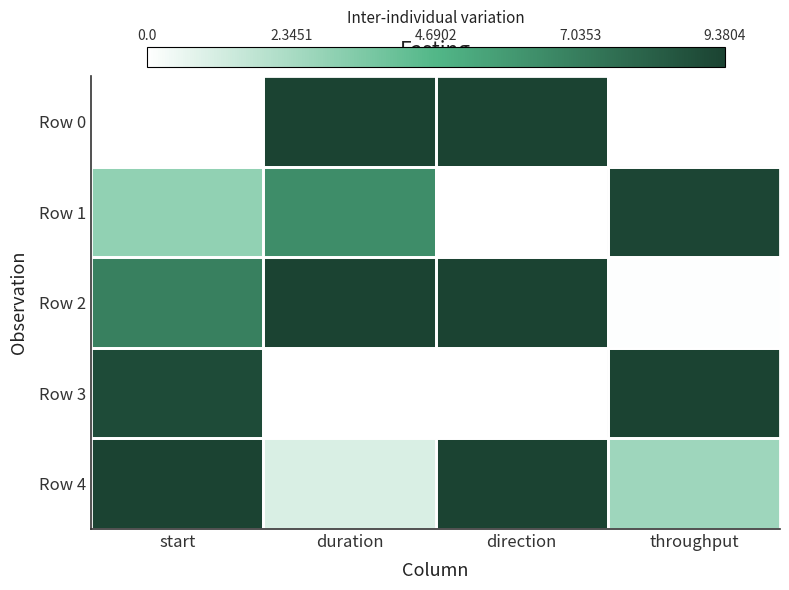

Which series changed the most between direction and throughput?

Row 0